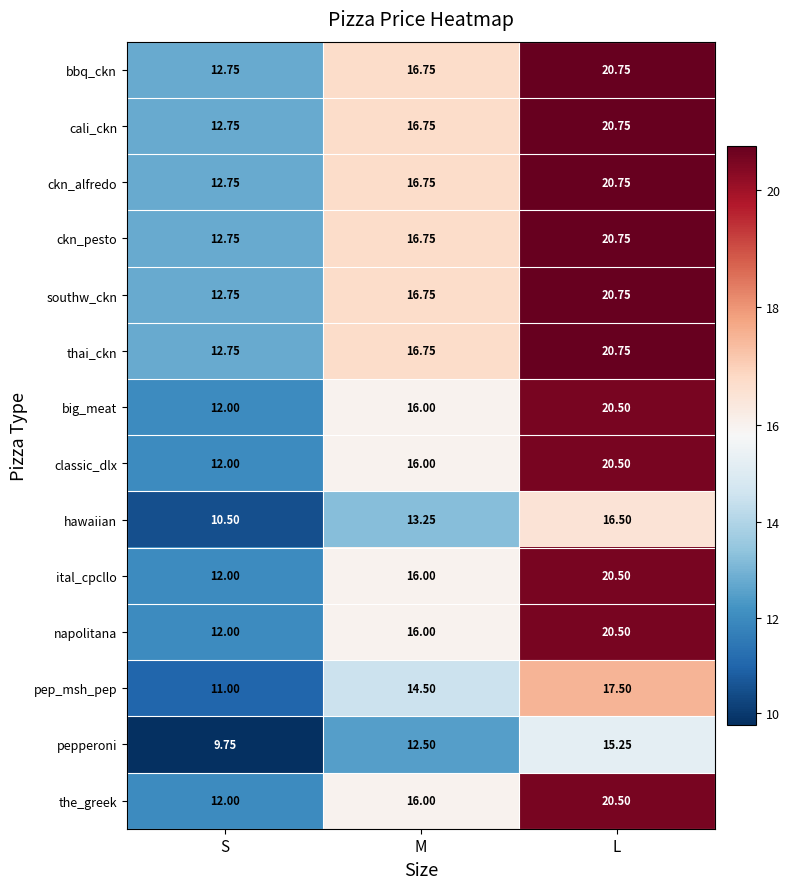

Which category has the lowest value across all series?

S